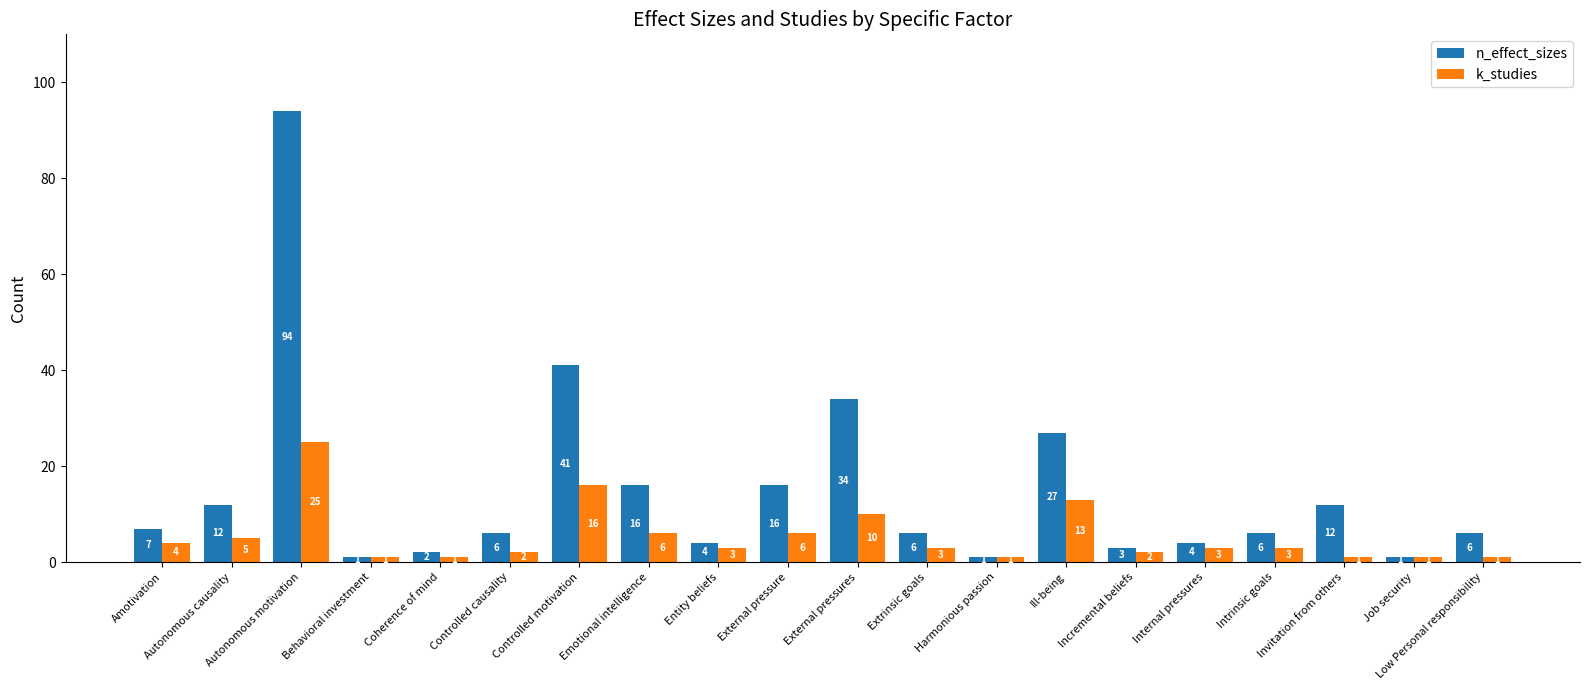

What is the difference between the highest and lowest values at External pressure?

10